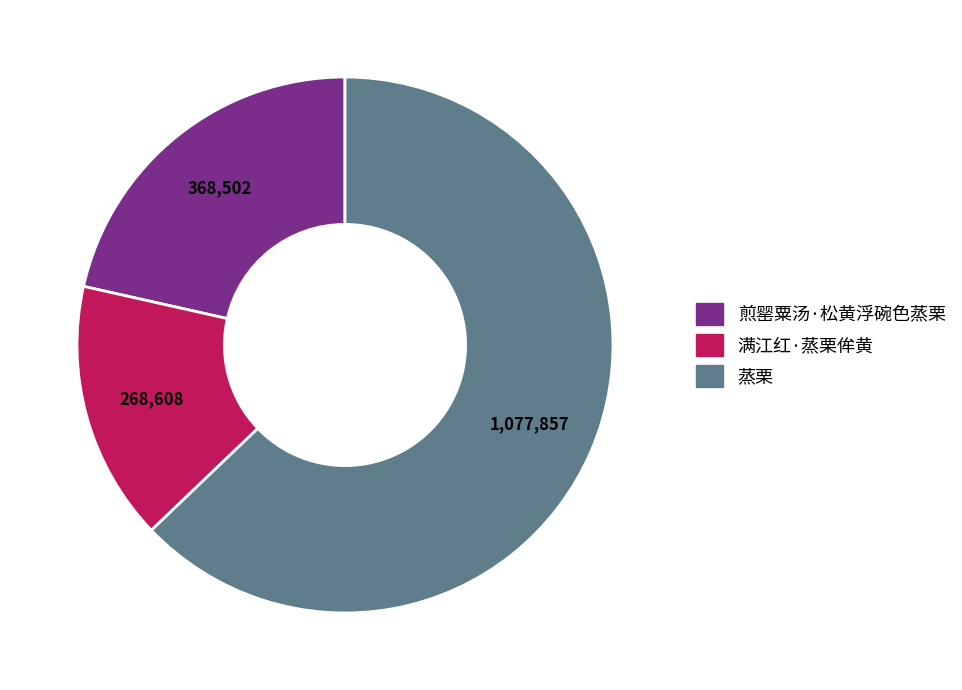

Is it true that 满江红·蒸栗侔黄 is 16% of the pie?

True